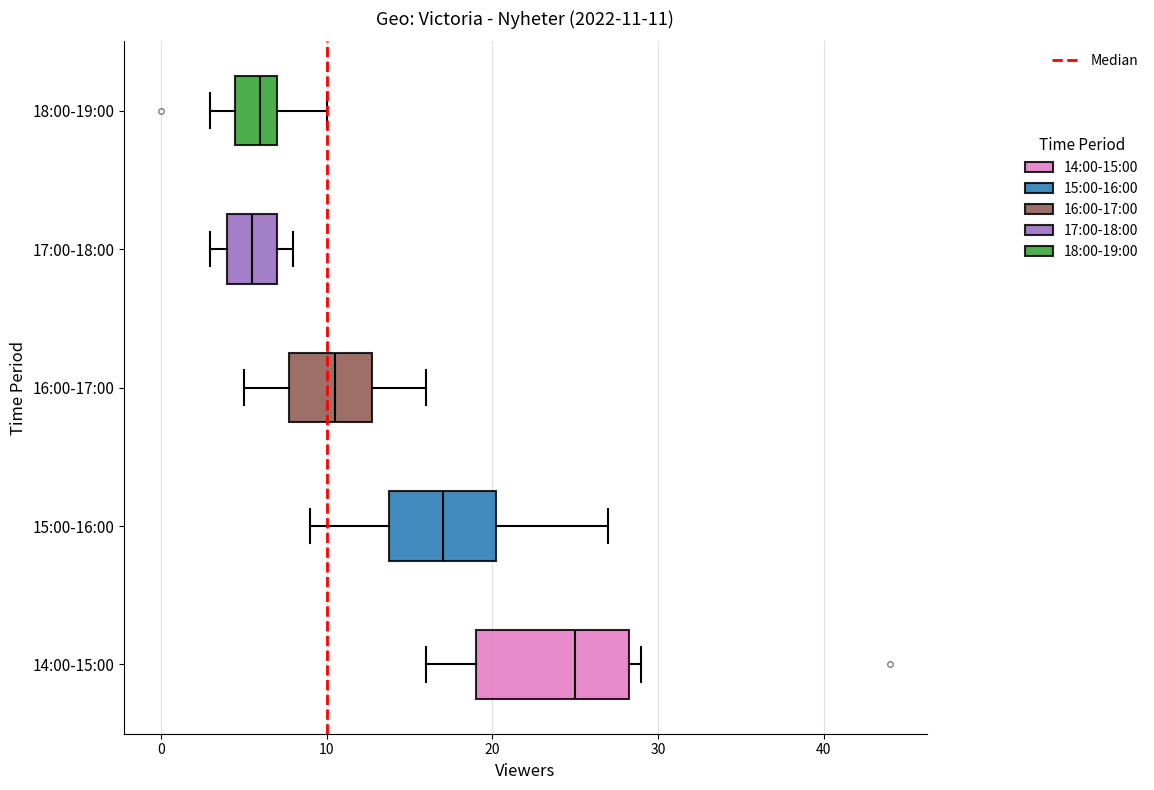

Which box's median line is the furthest to the right?

14:00-15:00